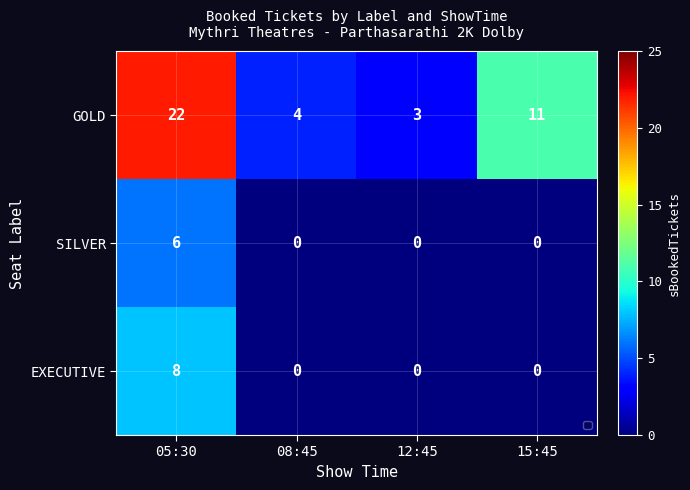

What is the greatest value displayed?

22